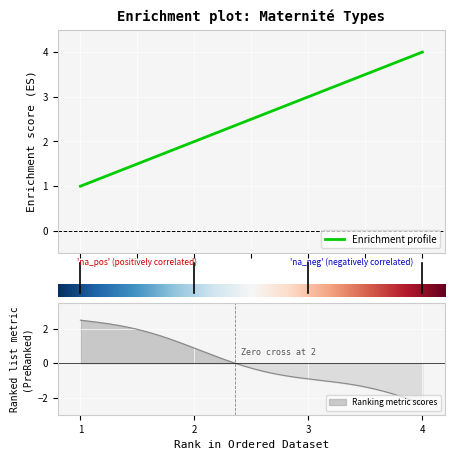

Reading left to right, what are all the values shown in this chart?

1	2	3	4